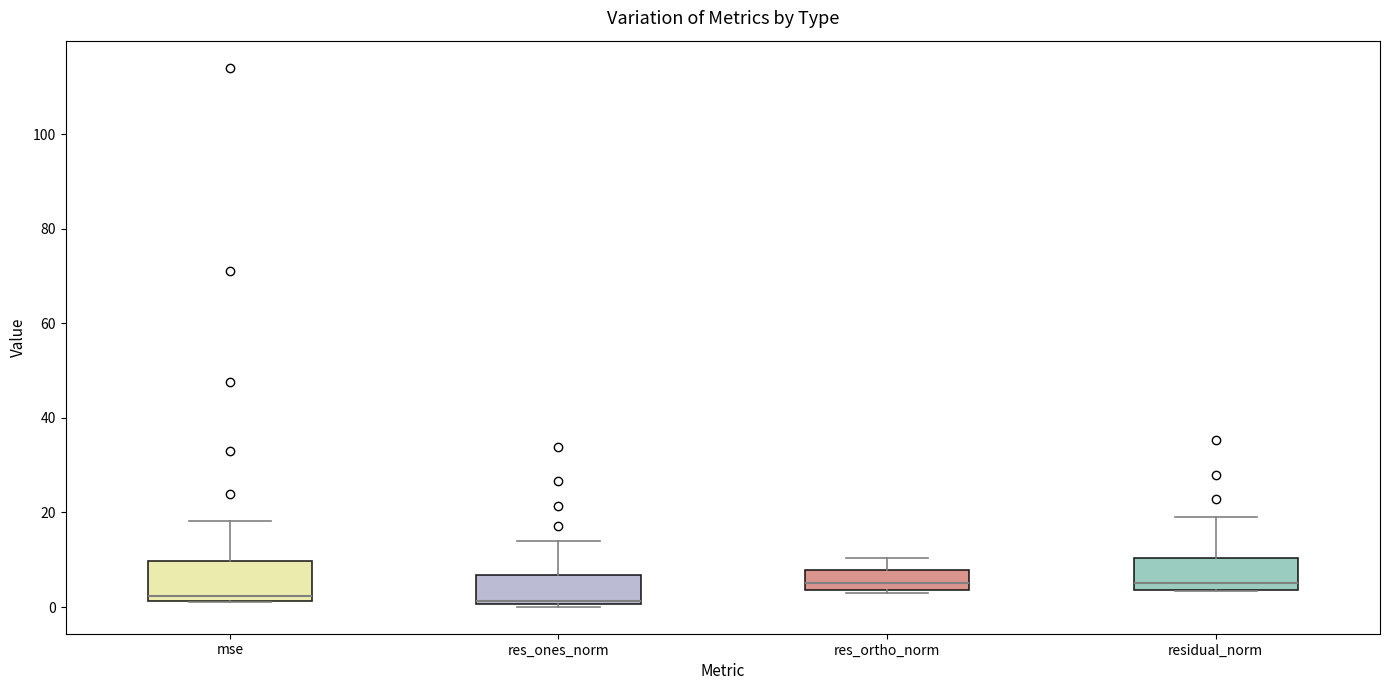

Where is the upper edge of the box for residual_norm on the y-axis? The values are not printed on the chart, so give them approximately, as read against the axis.

10